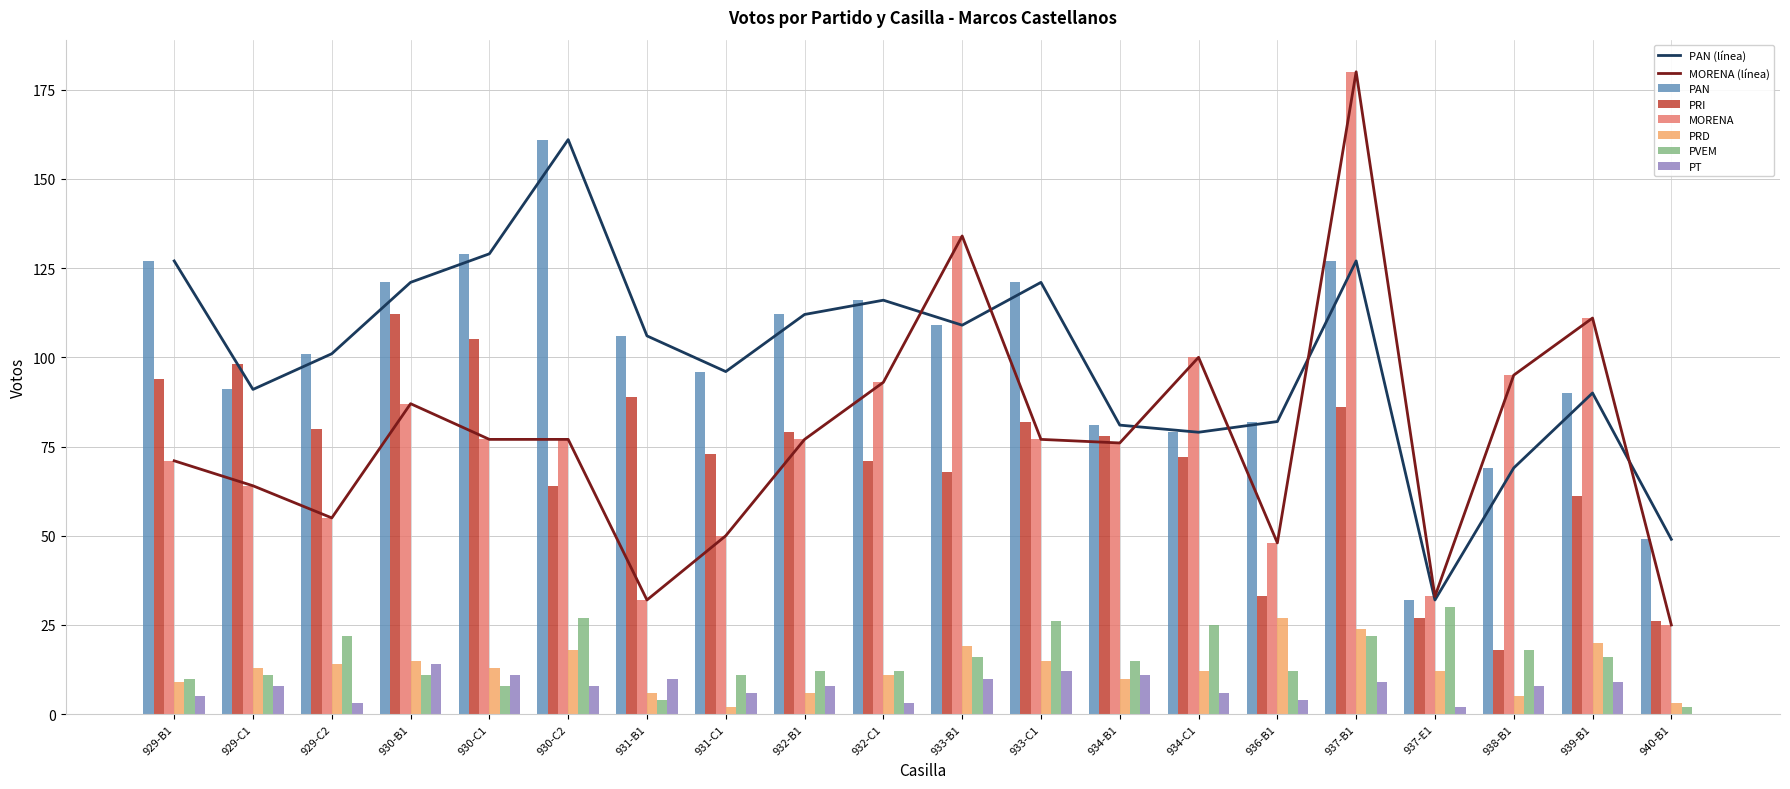

What is the lowest value of the PAN series?

32